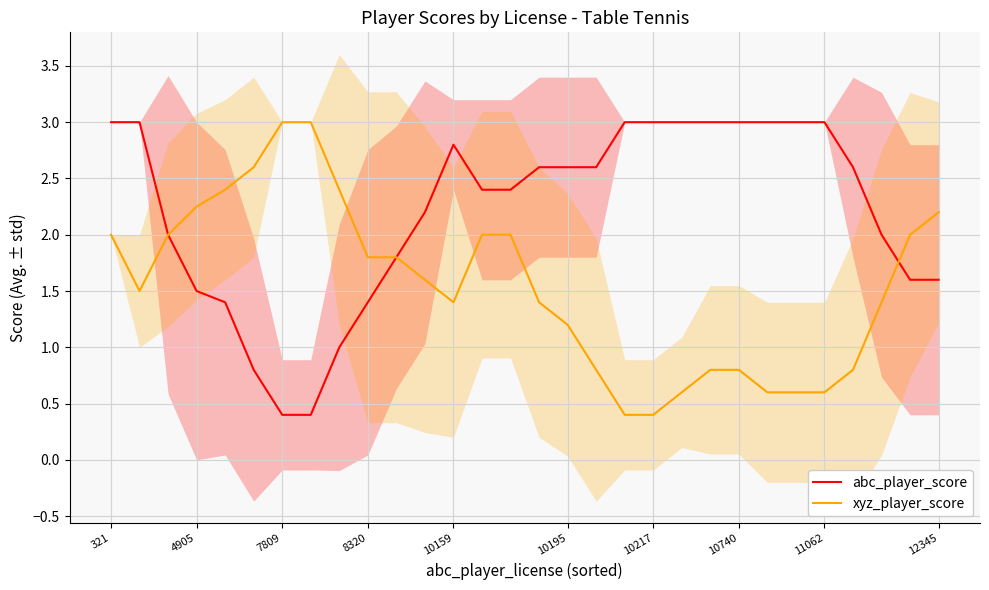

Rank the series by their average value, from lowest to highest.

xyz_player_score, abc_player_score